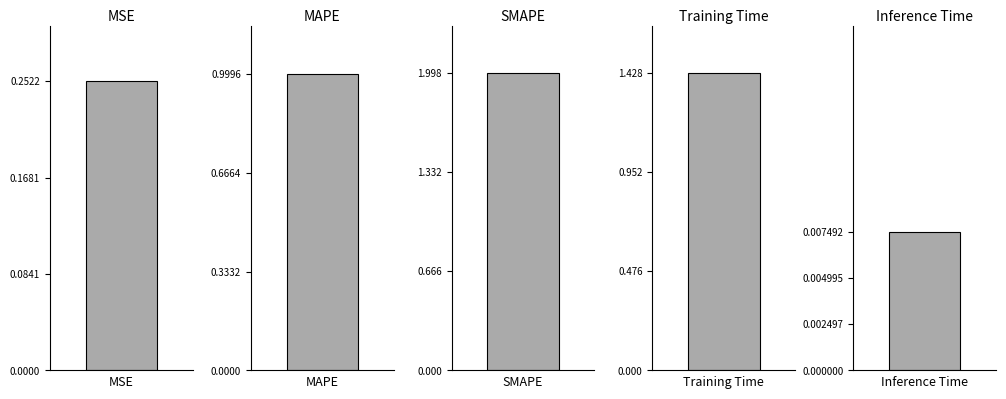

What is the label of the 5th bar from the right?

MSE